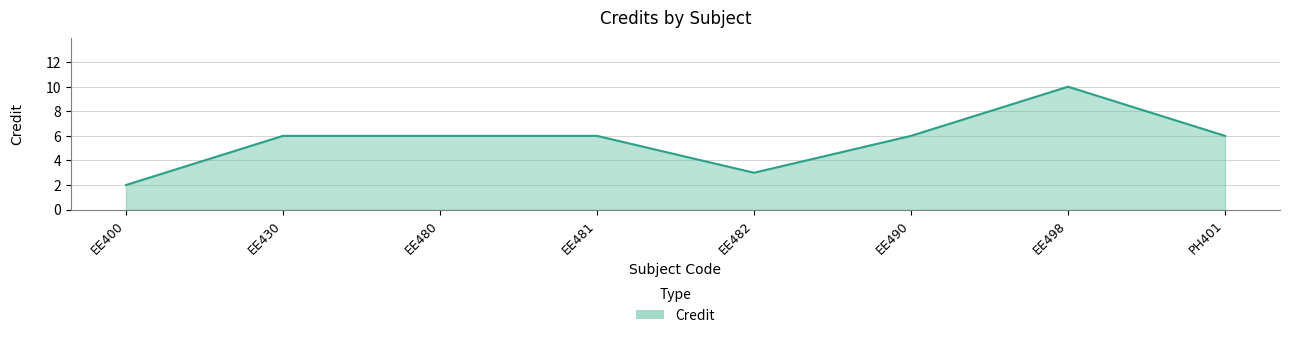

True or false: there are more than 0 points higher than both neighbors.

True